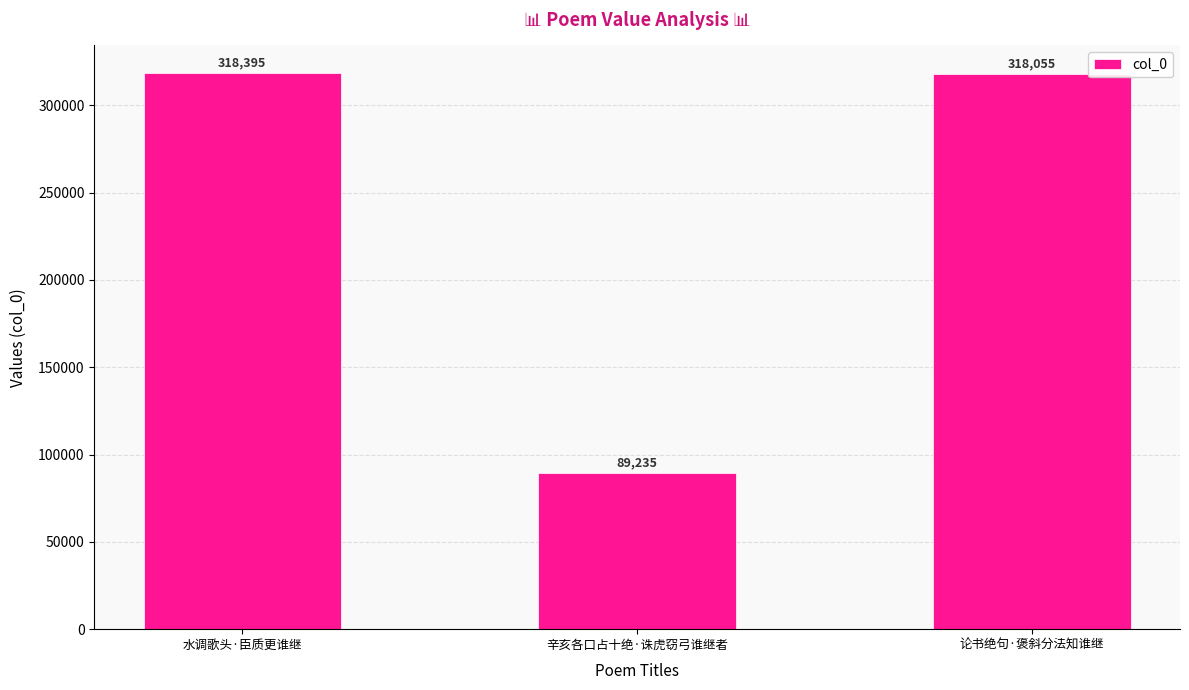

What is the minimum value shown in the chart?

89235